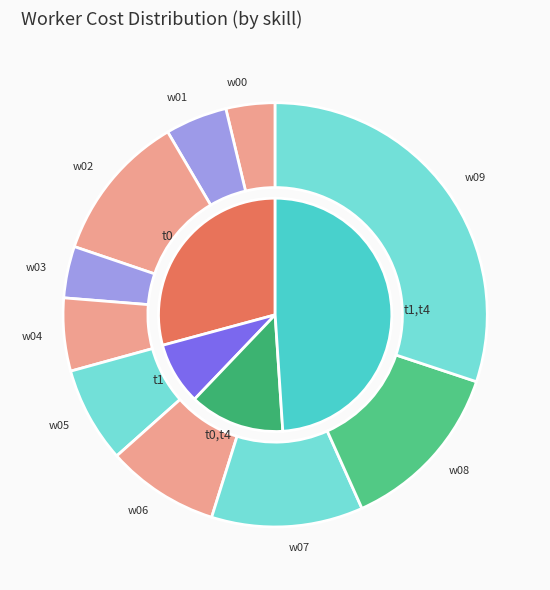

To the nearest percent, what is the difference between the largest and smallest slice percentages?

26%